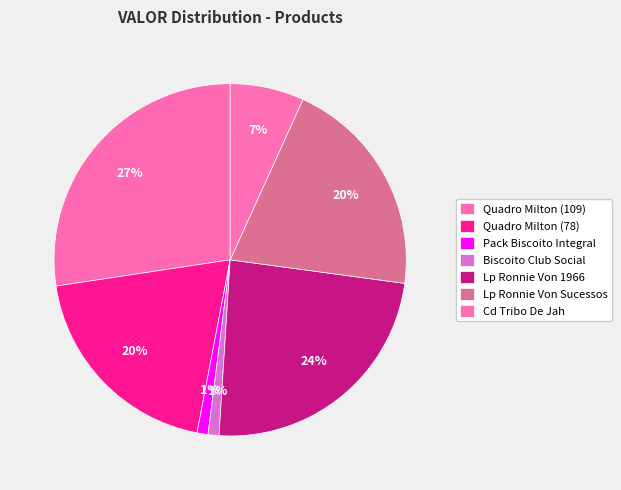

Count the number of slices in the pie.

7